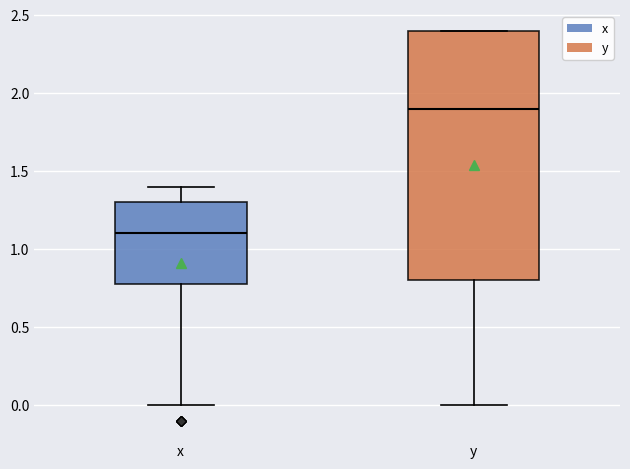

Where is the lower edge of the box for y on the y-axis? The values are not printed on the chart, so give them approximately, as read against the axis.

0.8